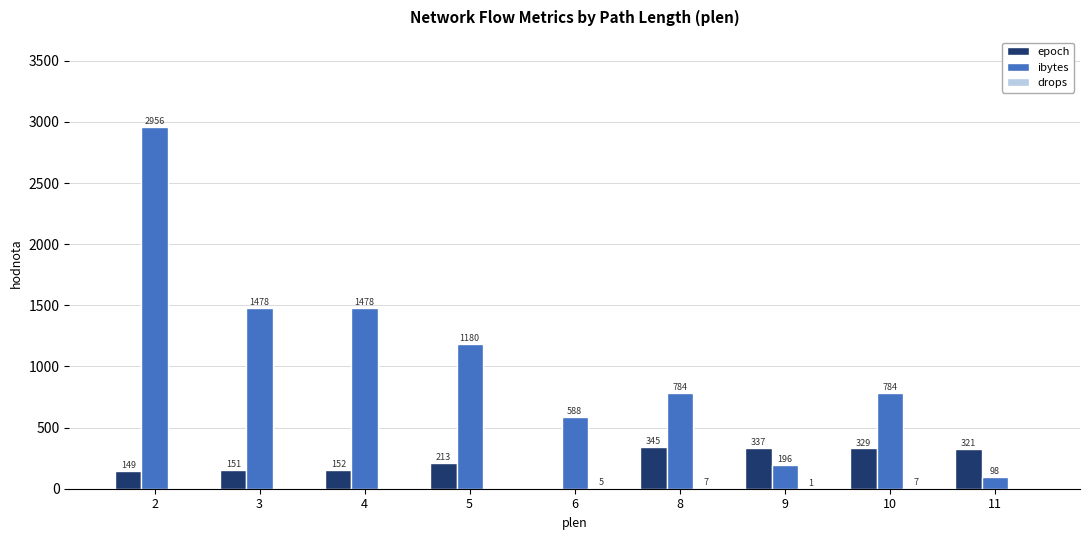

Count the number of categories in the chart.

9